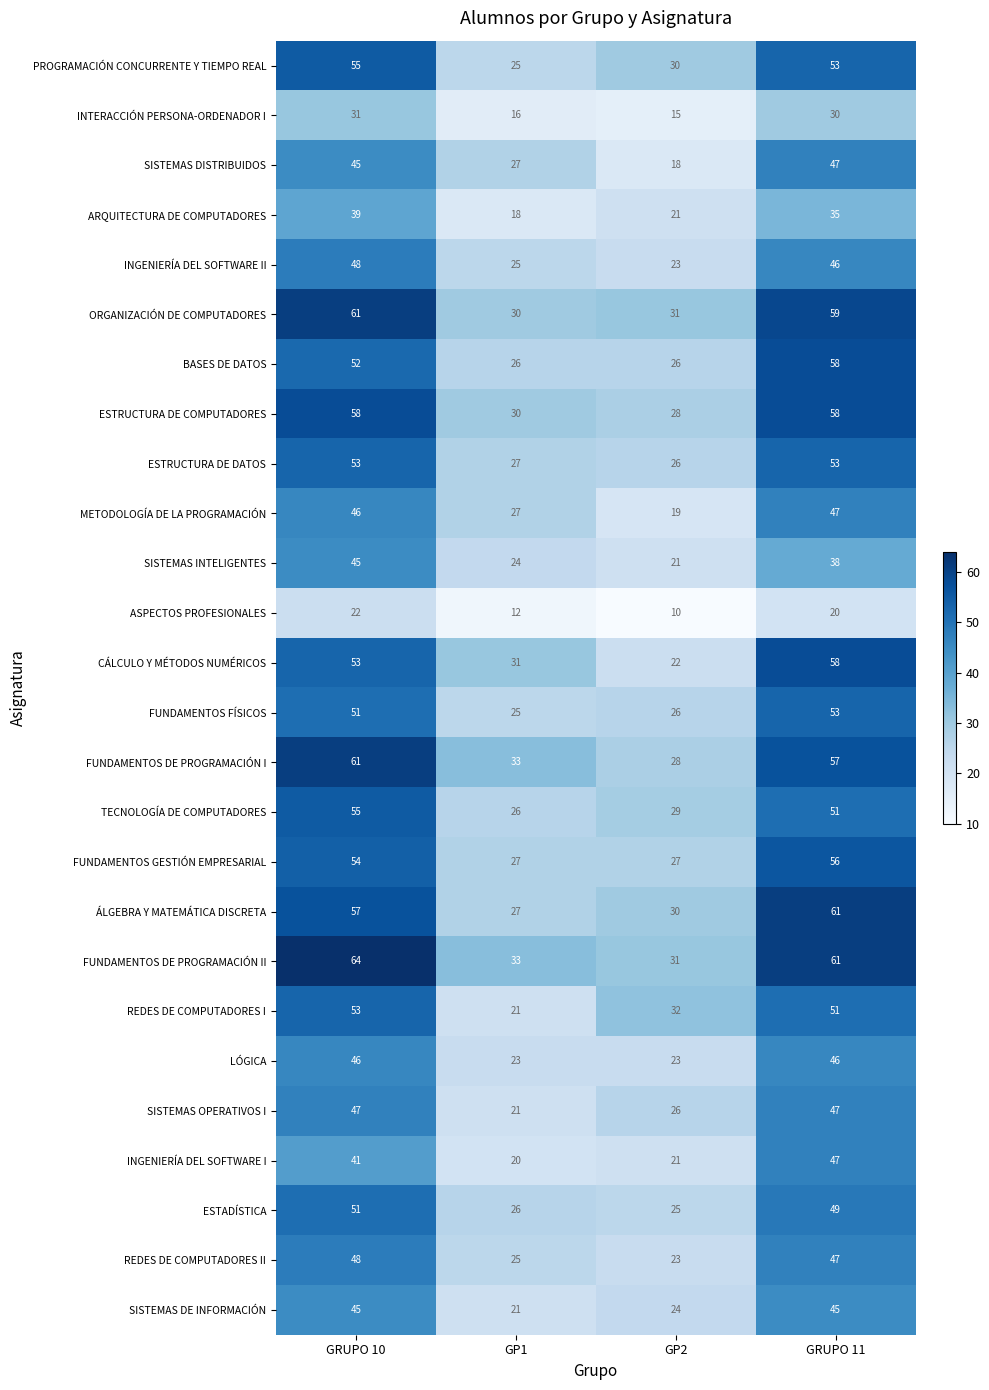

What is the minimum value for CÁLCULO Y MÉTODOS NUMÉRICOS?

22